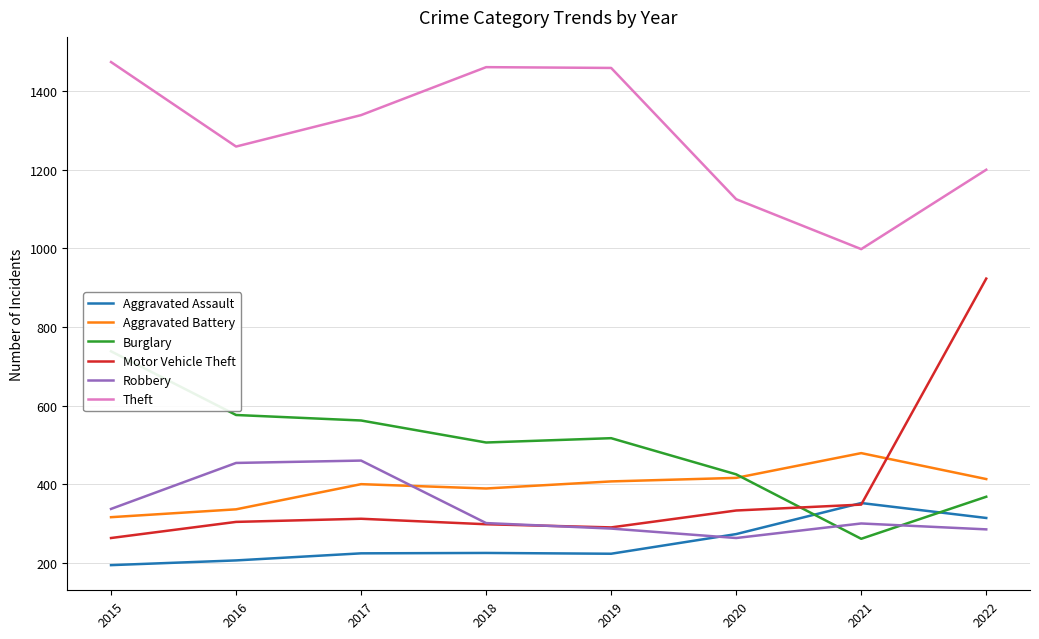

Reading right to left, list all the values displayed in this chart.

Aggravated Assault: 314	352	273	223	225	224	206	194
Aggravated Battery: 413	479	416	407	389	400	336	316
Burglary: 368	261	425	517	506	562	576	738
Motor Vehicle Theft: 923	348	333	290	298	312	304	263
Robbery: 285	300	263	287	301	460	454	337
Theft: 1200	998	1125	1459	1461	1339	1259	1474